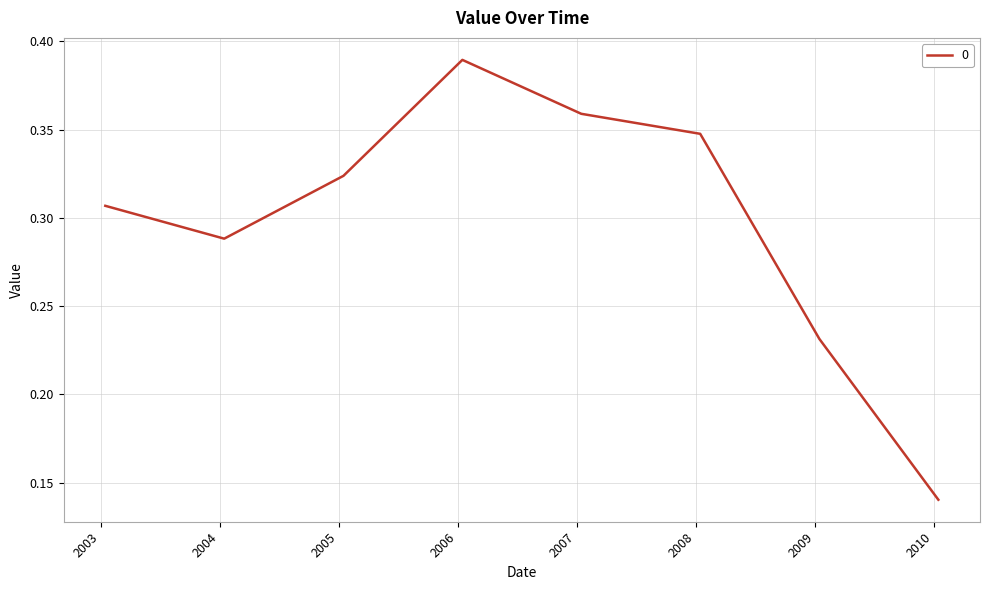

How many values are between 0 and 1?

8